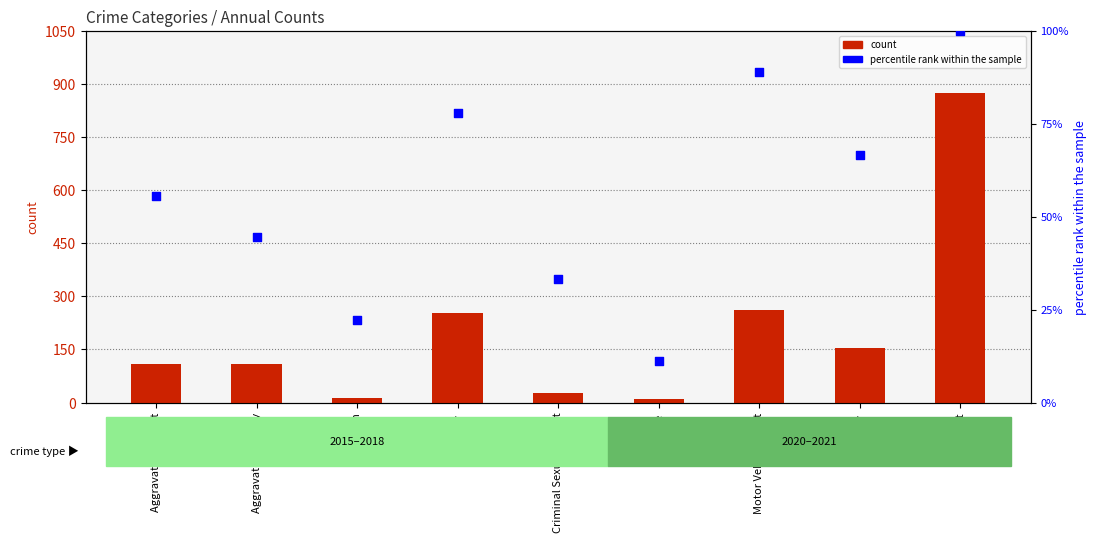

Is the value of percentile rank within the sample at Burglary greater than the value of count (2015) at Robbery?

No